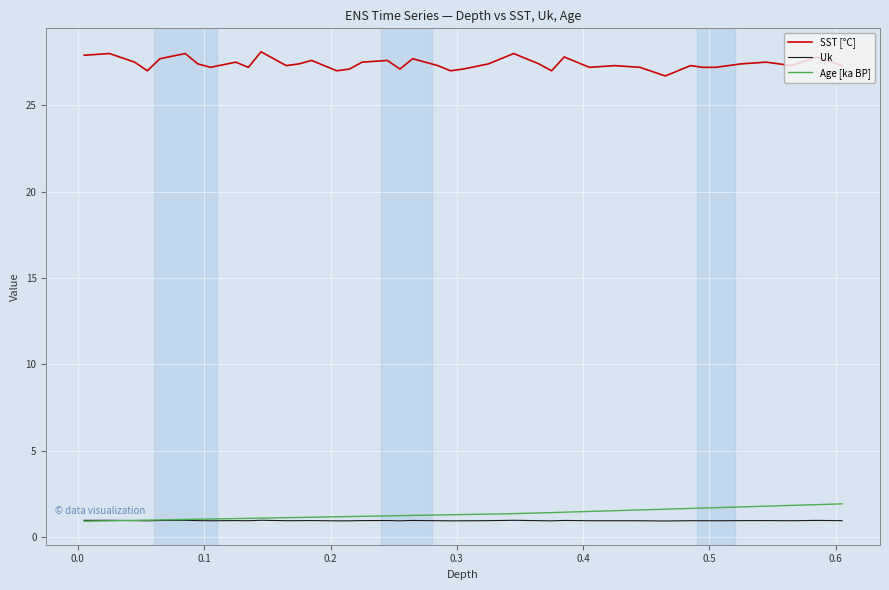

True or false: SST [°C] and Uk cross at least once.

False